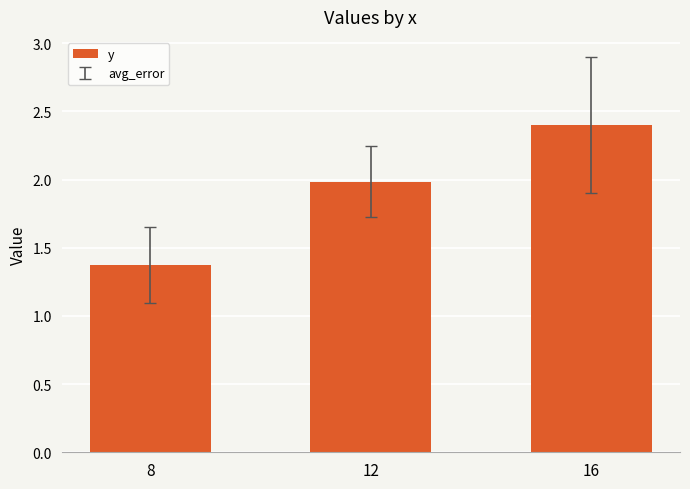

List the labels in order of value, smallest first.

8, 12, 16